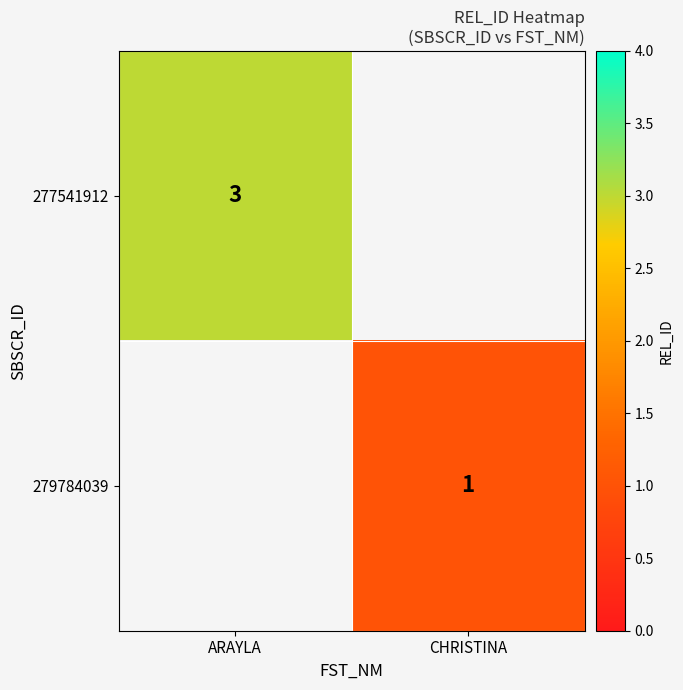

How many data points does each series have?

2